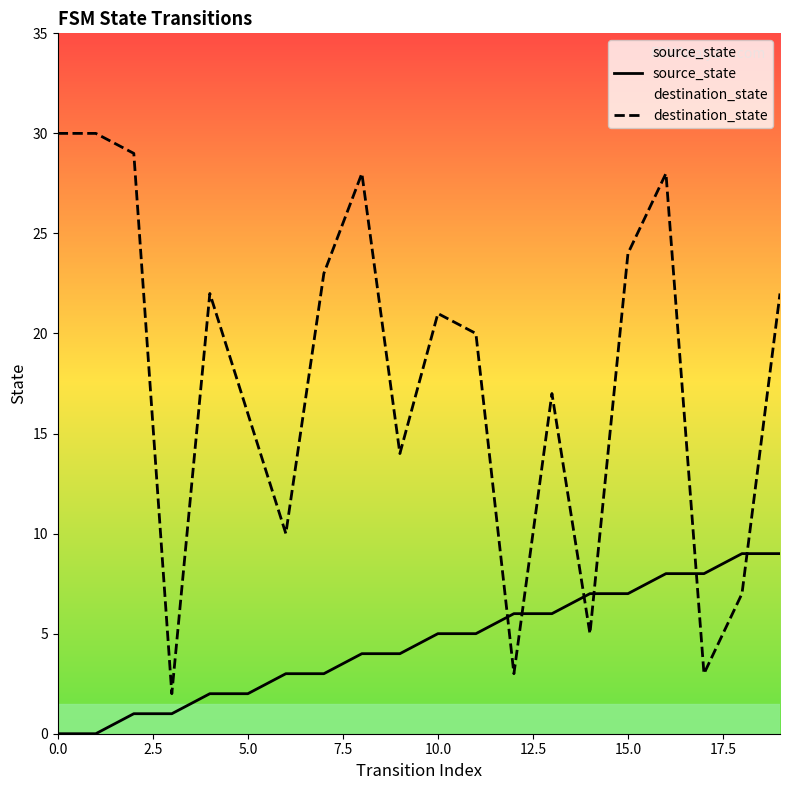

How many times do source_state and destination_state cross each other?

6